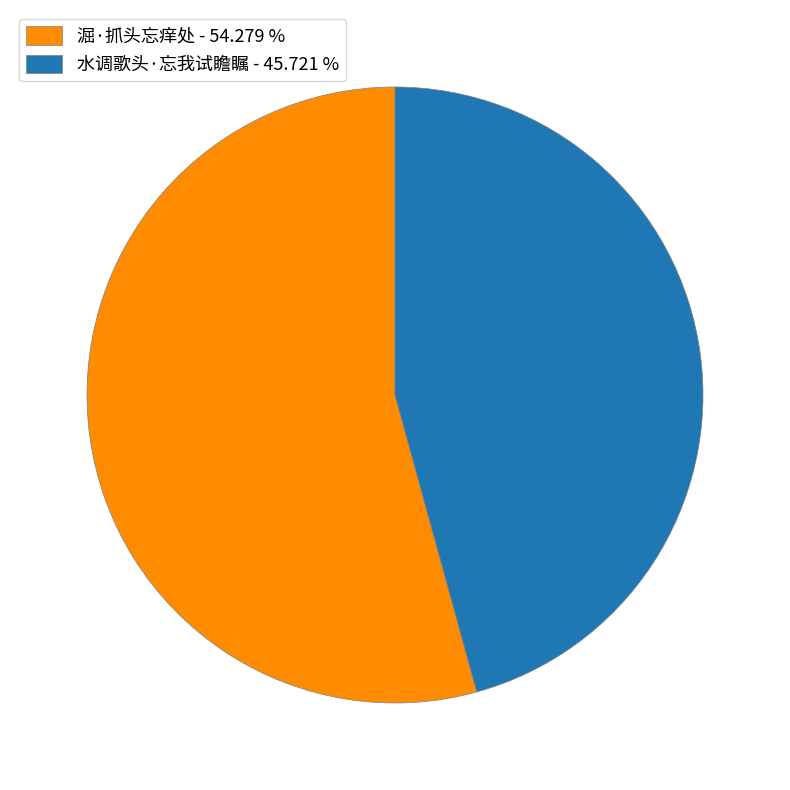

Does 淈·抓头忘痒处 account for over 50% of the chart?

Yes